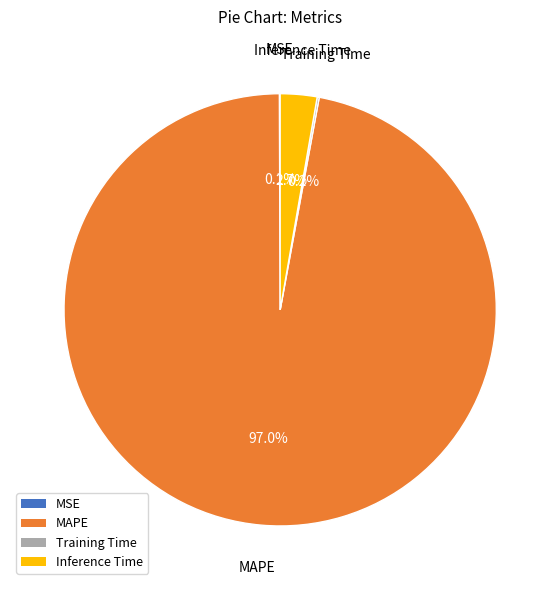

How much of the chart is everything except Inference Time?

97.3%